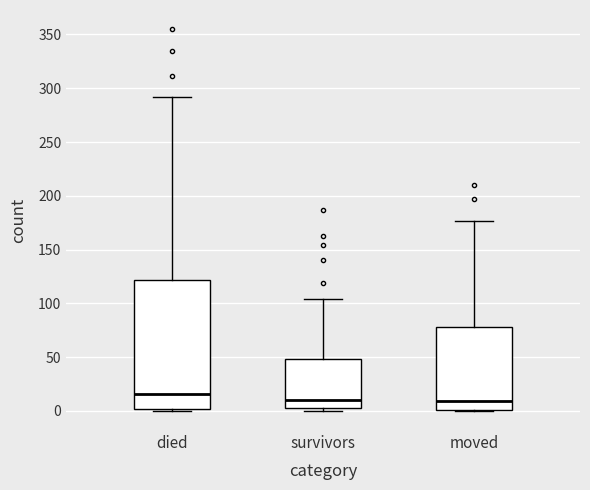

Which box has the highest median line?

died